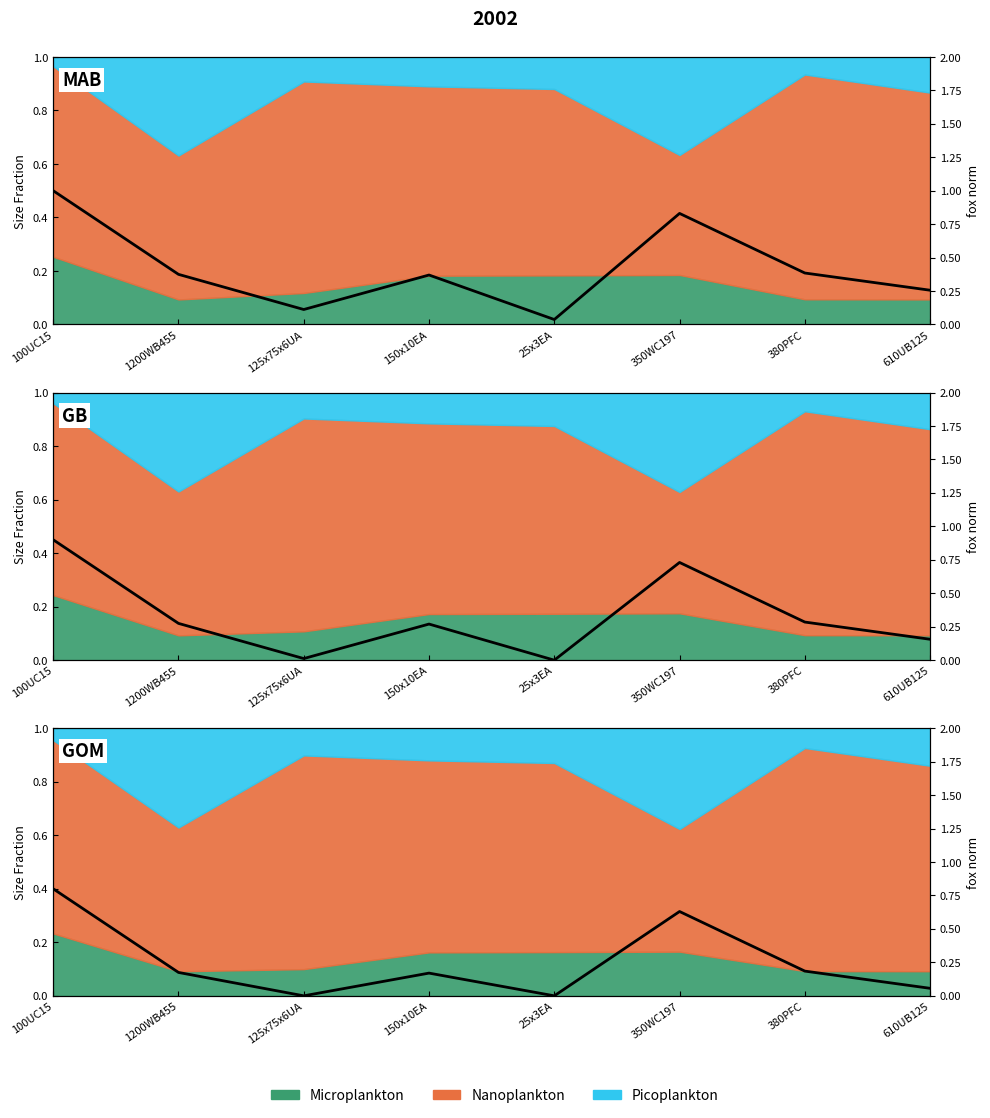

What is the value of the 2nd point from the left?

0.2